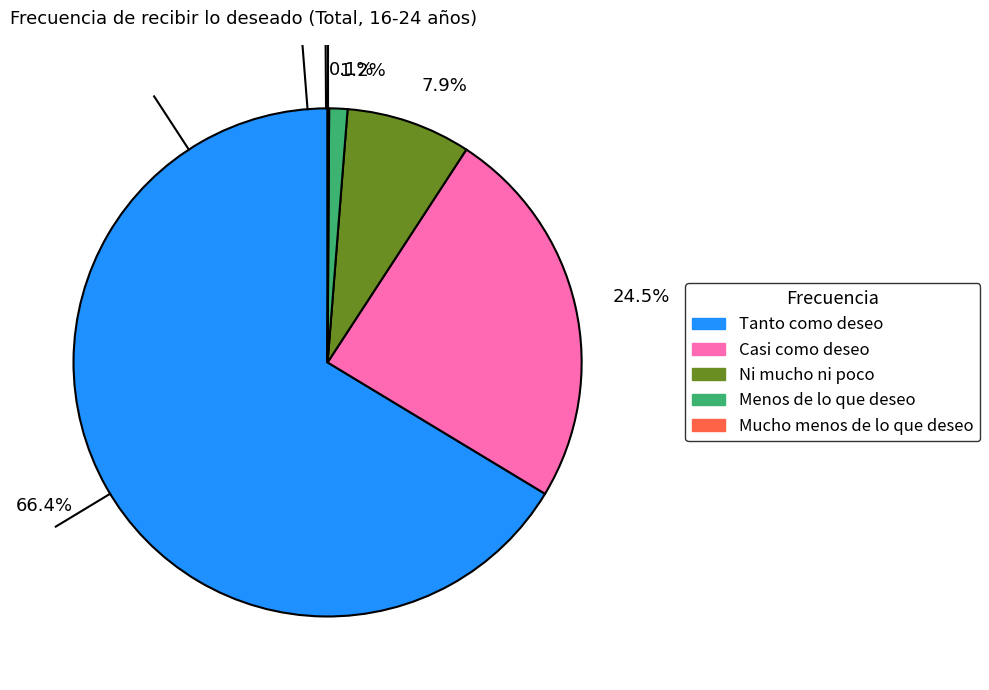

What is the largest slice in the pie chart?

66.4%